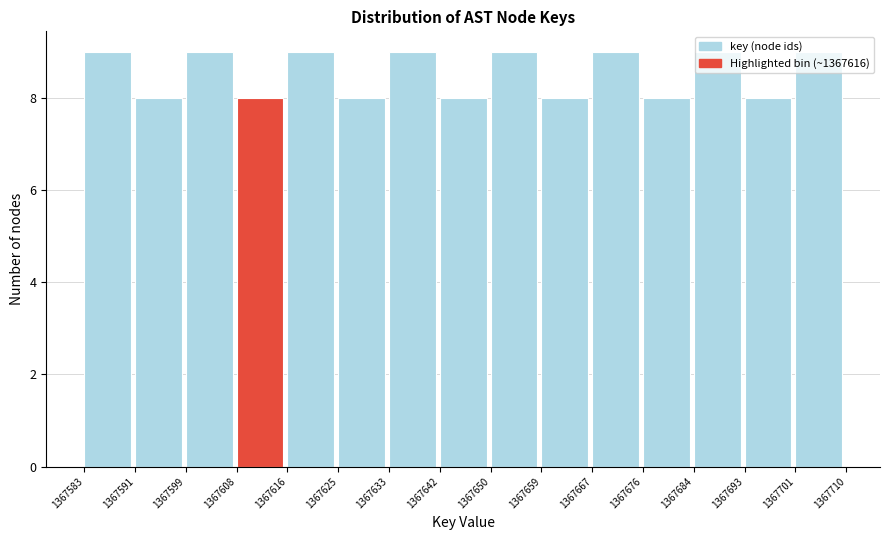

Reading left to right, transcribe this chart: for each bar, give the range it covers on the x-axis and its height. The values are not printed on the chart, so give them approximately, as read against the axis.

1367583 to 1367591: 9
1367591 to 1367599: 8
1367599 to 1367608: 9
1367608 to 1367616: 8
1367616 to 1367625: 9
1367625 to 1367633: 8
1367633 to 1367642: 9
1367642 to 1367650: 8
1367650 to 1367659: 9
1367659 to 1367667: 8
1367667 to 1367676: 9
1367676 to 1367684: 8
1367684 to 1367693: 9
1367693 to 1367701: 8
1367701 to 1367710: 9